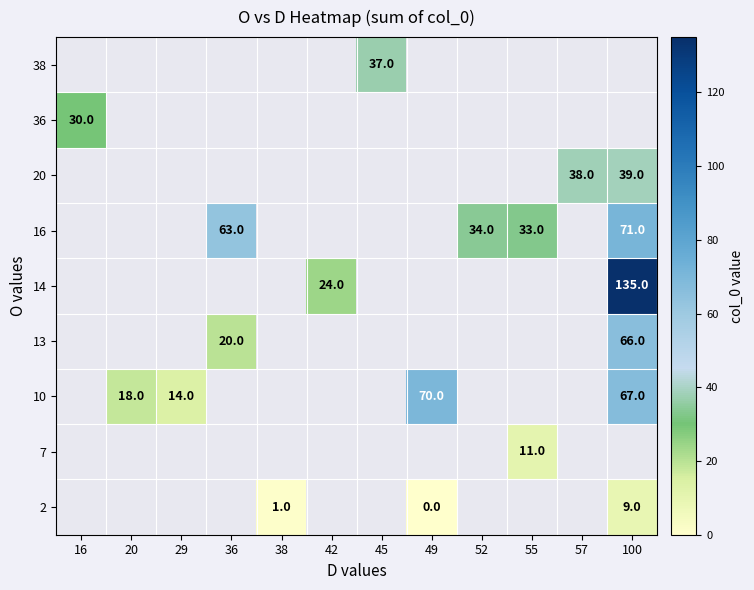

True or false: 16 has a value of 33 at 55.

True